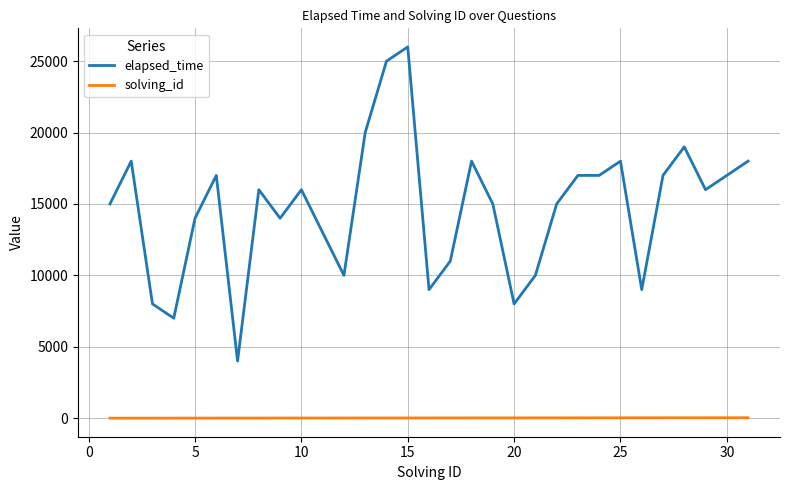

What are all the series names shown in the legend?

elapsed_time, solving_id